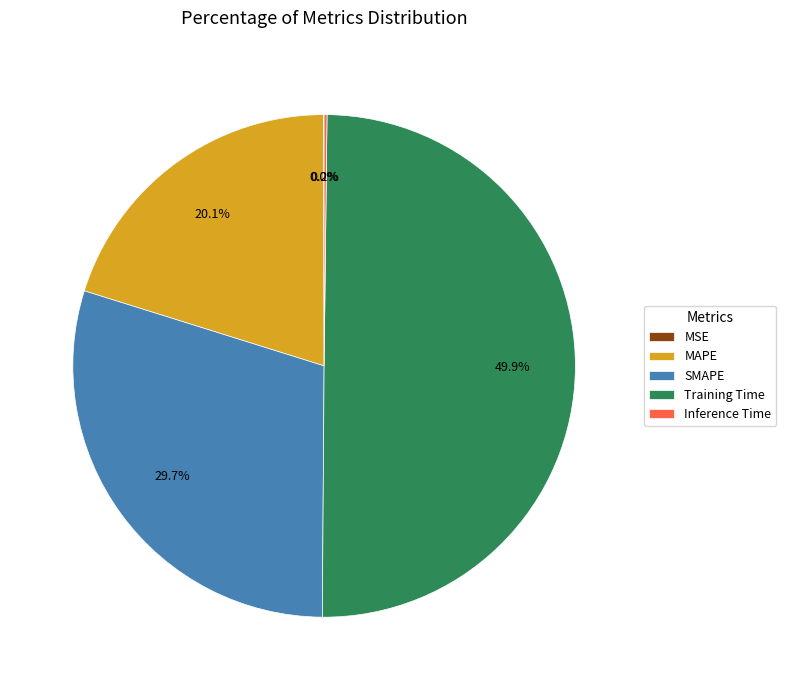

The SMAPE slice represents 30% of the pie. True or false?

True